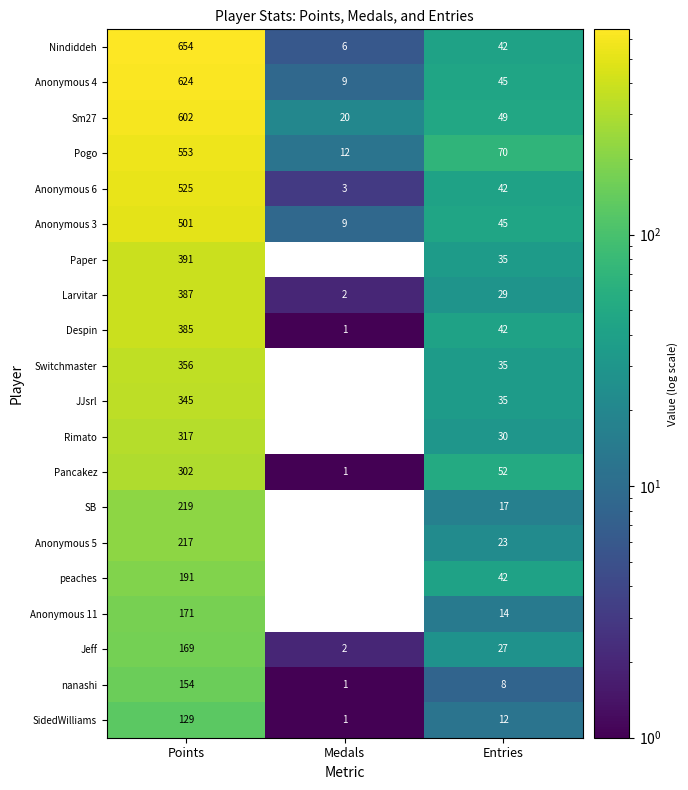

Rank the categories by Anonymous 11 value from lowest to highest.

Medals, Entries, Points